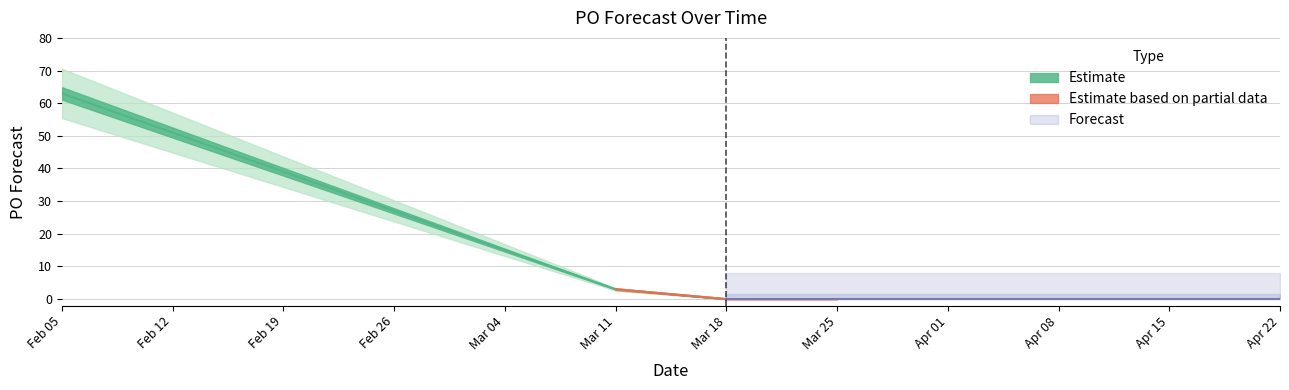

True or false: the data shows 0 at 2024-03-25.

True